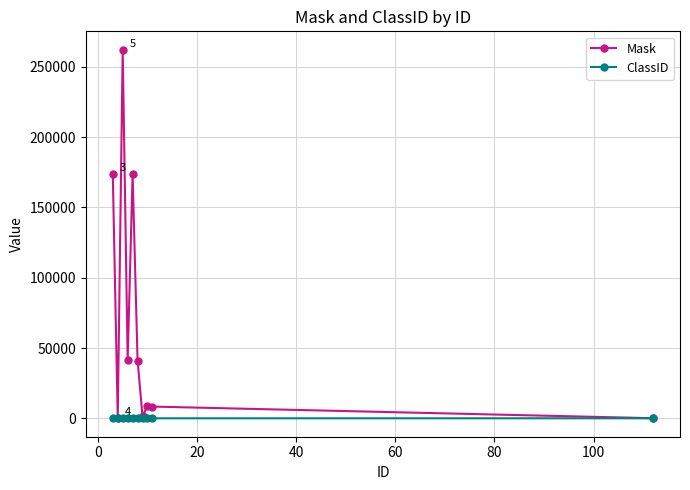

Rank the series by their maximum value, from highest to lowest.

Mask, ClassID